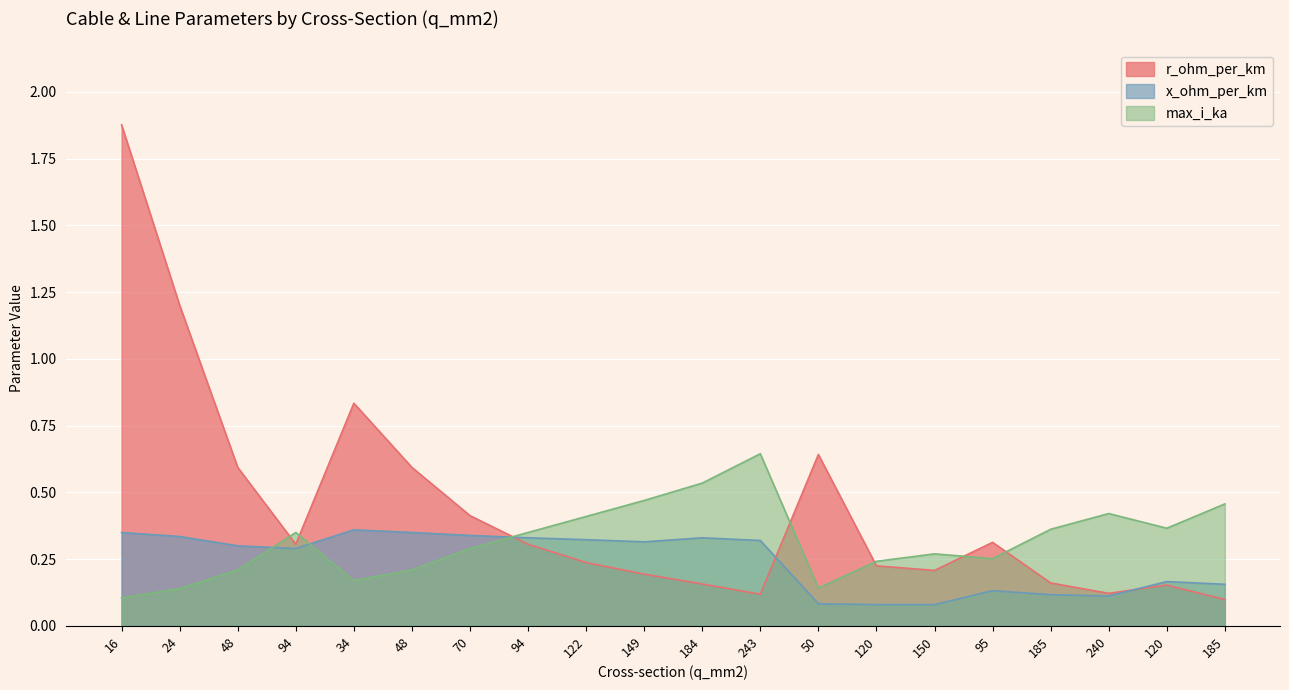

Which series changed the most between 243 and 95?

max_i_ka